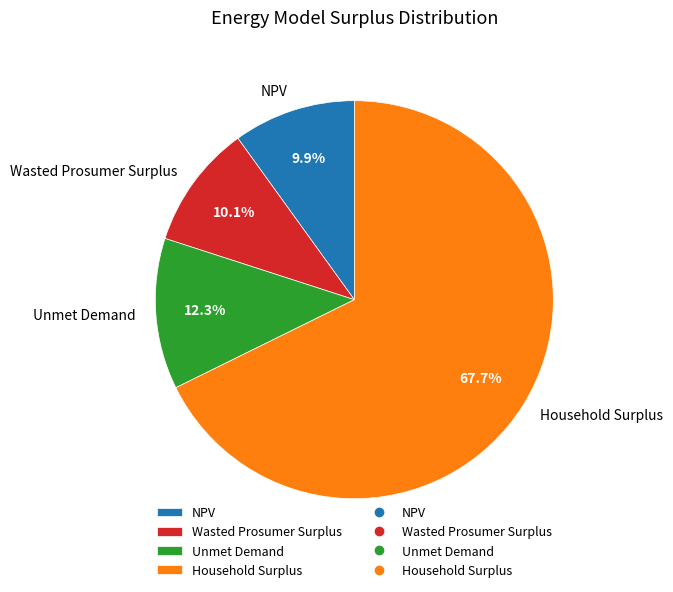

The NPV slice represents 22% of the pie. True or false?

False